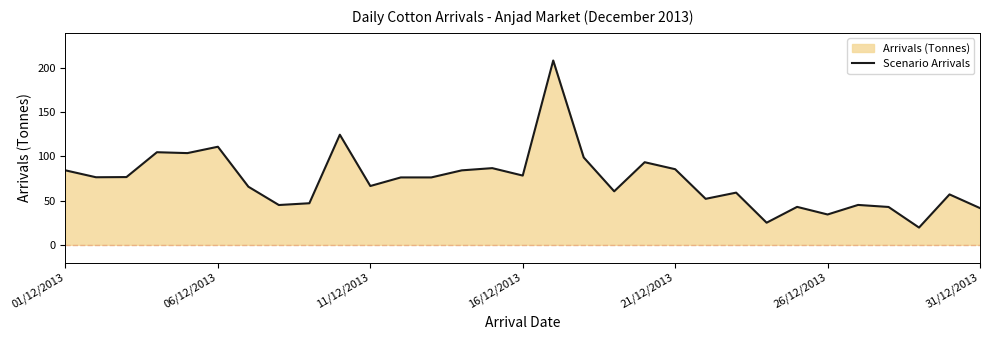

What is the difference between the maximum and minimum values?

188.9